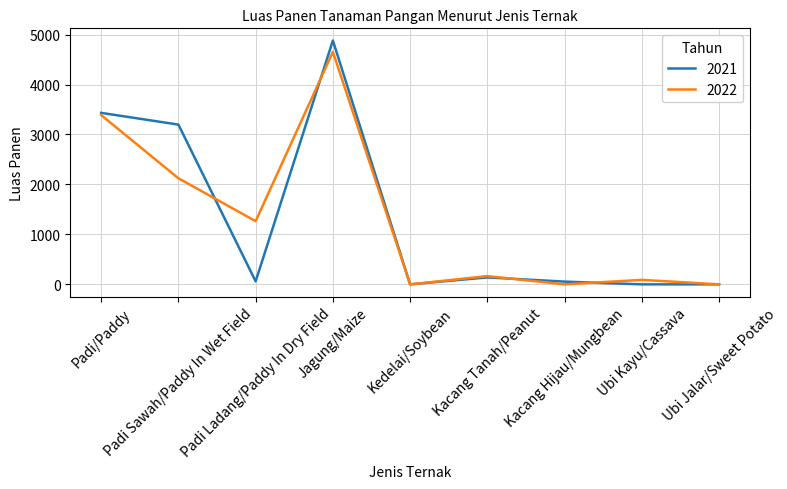

What is the maximum value shown in the chart?

4881